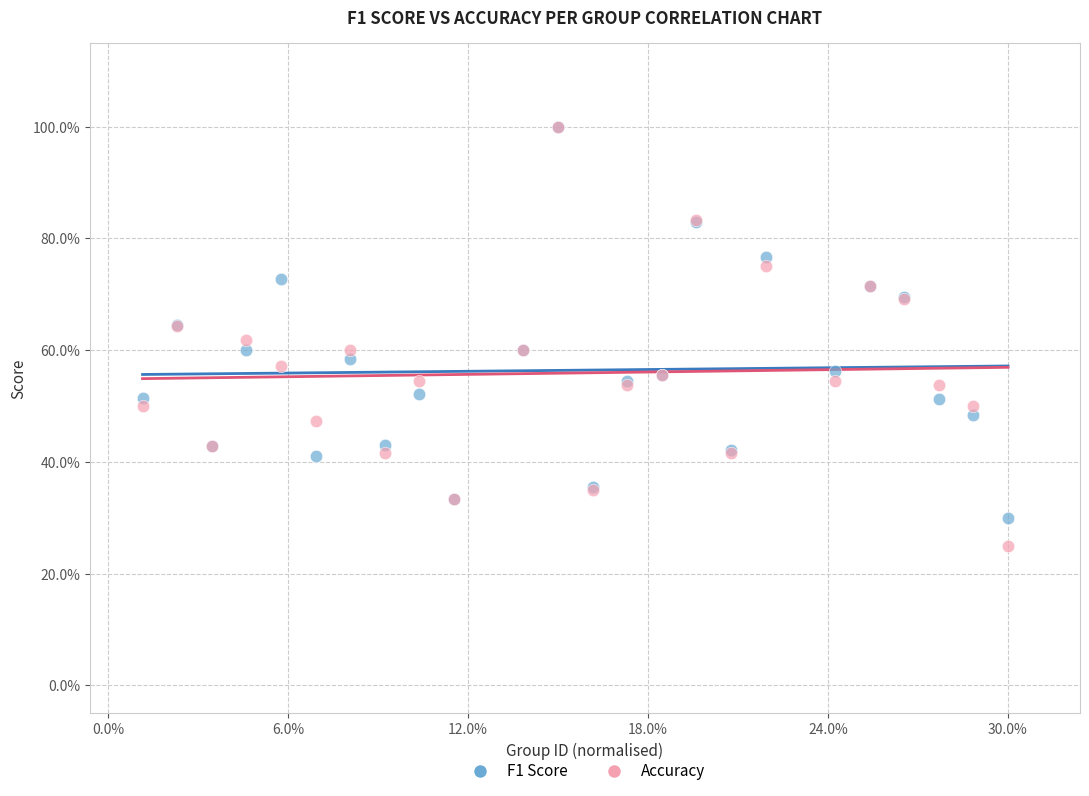

Which series contains the lowest Y value?

Accuracy